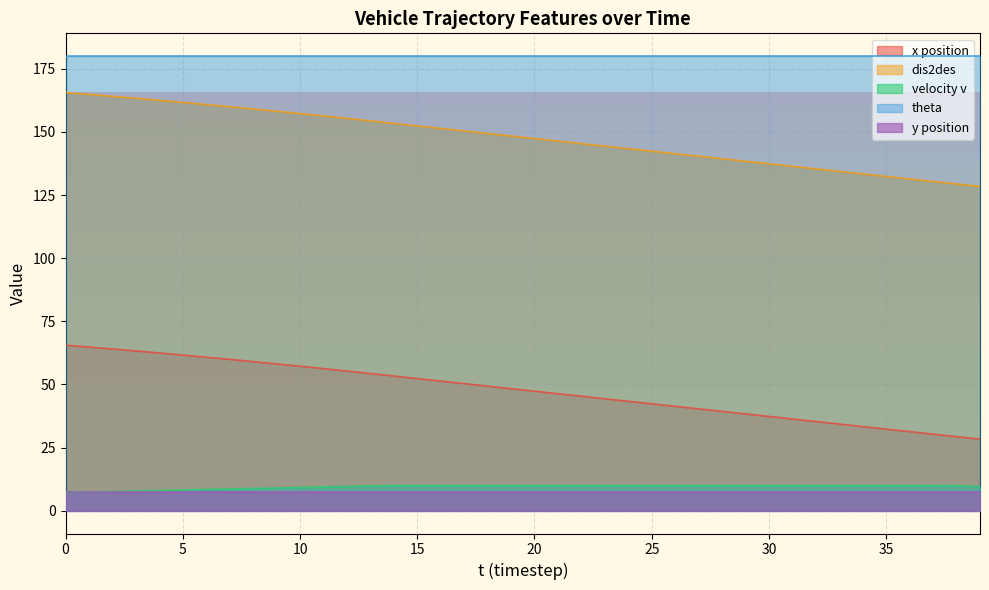

Is the value of v at 29 greater than the value of dis2des at 25?

No